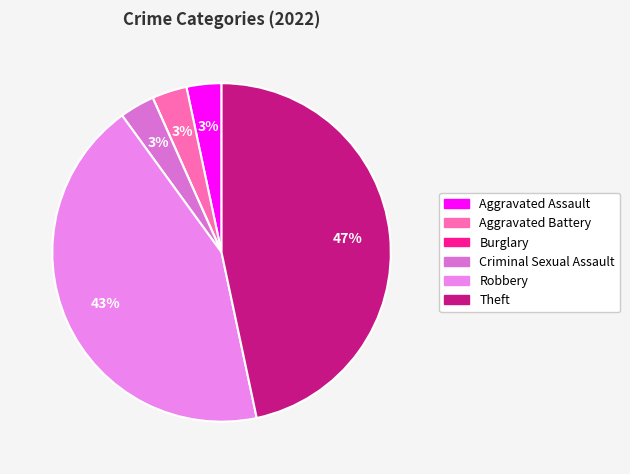

Which slice is the smallest?

Burglary